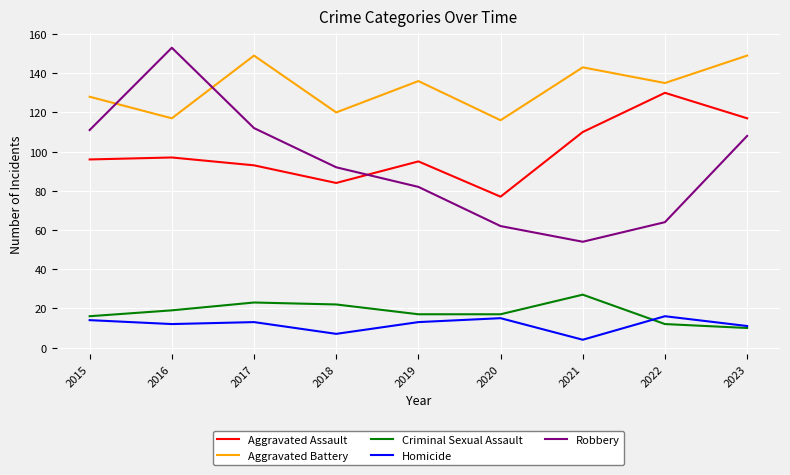

What is the difference between the maximum and second lowest values in the Criminal Sexual Assault series?

15